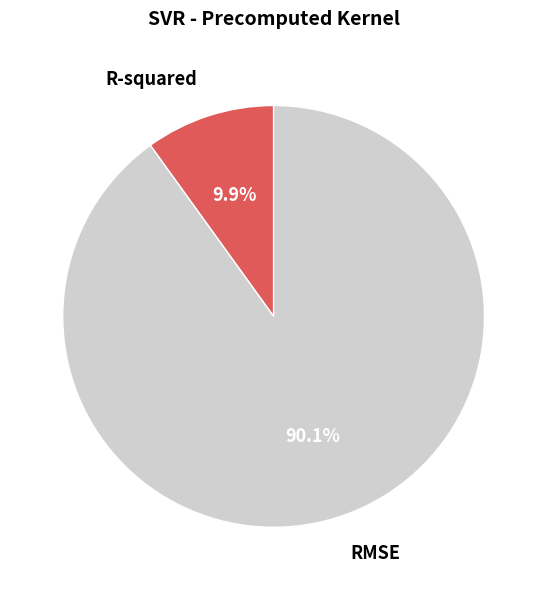

To the nearest percent, what is the difference between the largest and smallest slice percentages?

80%